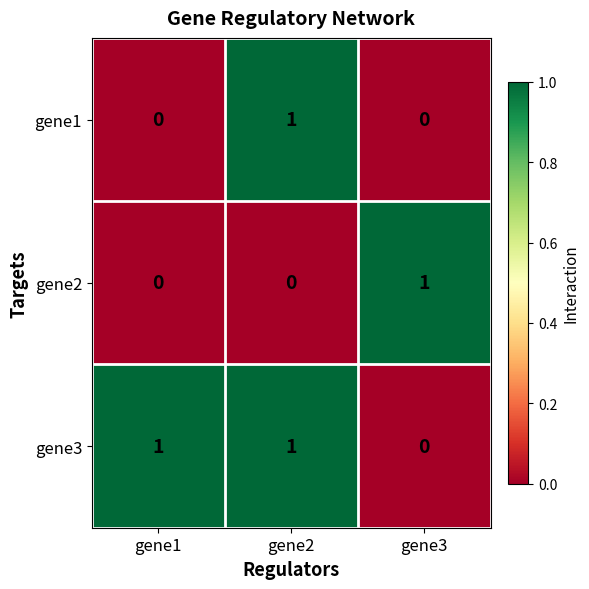

True or false: gene1 has a value of 2 at gene2.

False